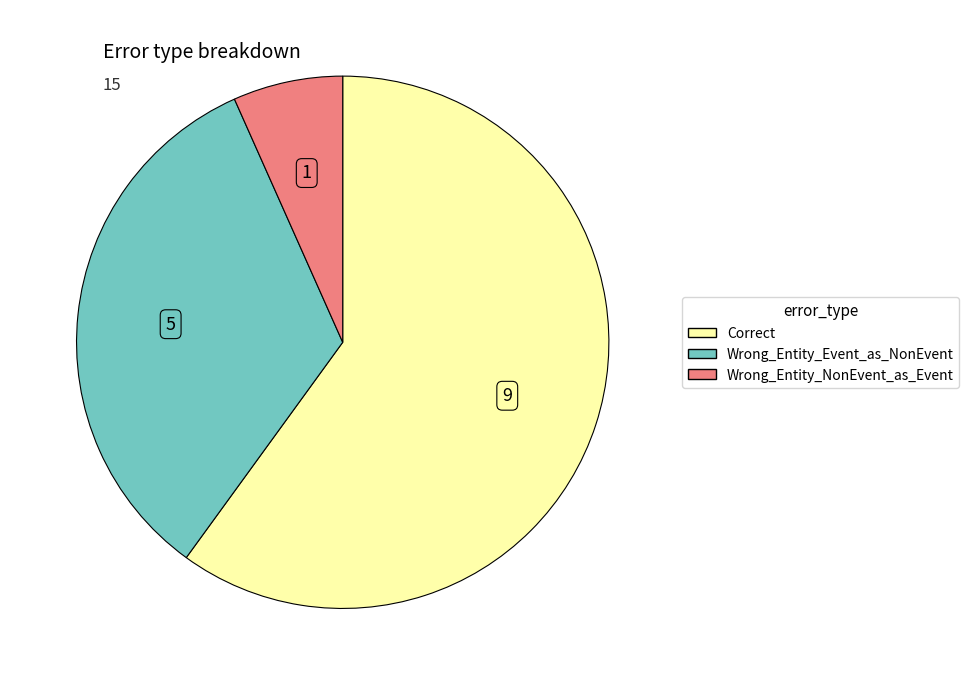

Do Wrong_Entity_Event_as_NonEvent and Correct together represent more than half of the pie?

Yes